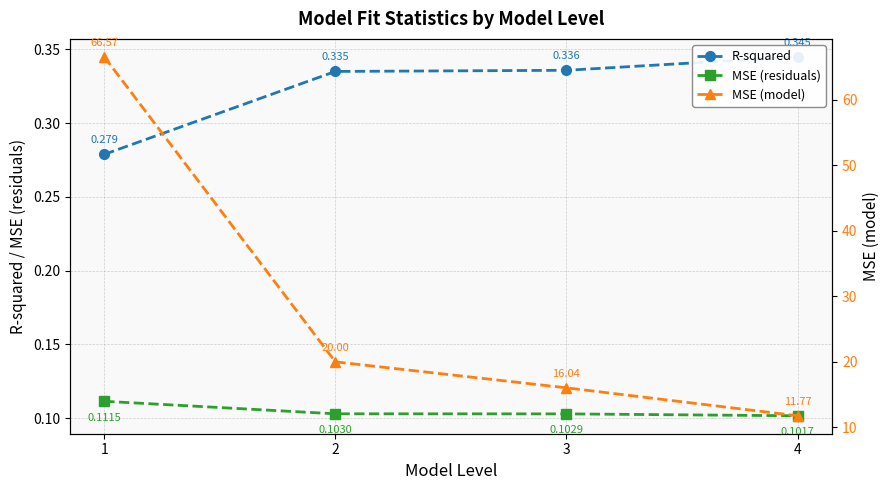

What are all the series names shown in the legend?

R-squared, MSE (residuals), MSE (model)